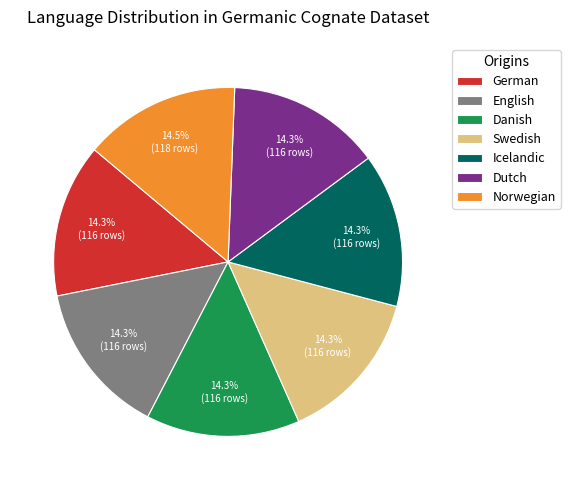

The English slice represents 14% of the pie. True or false?

True